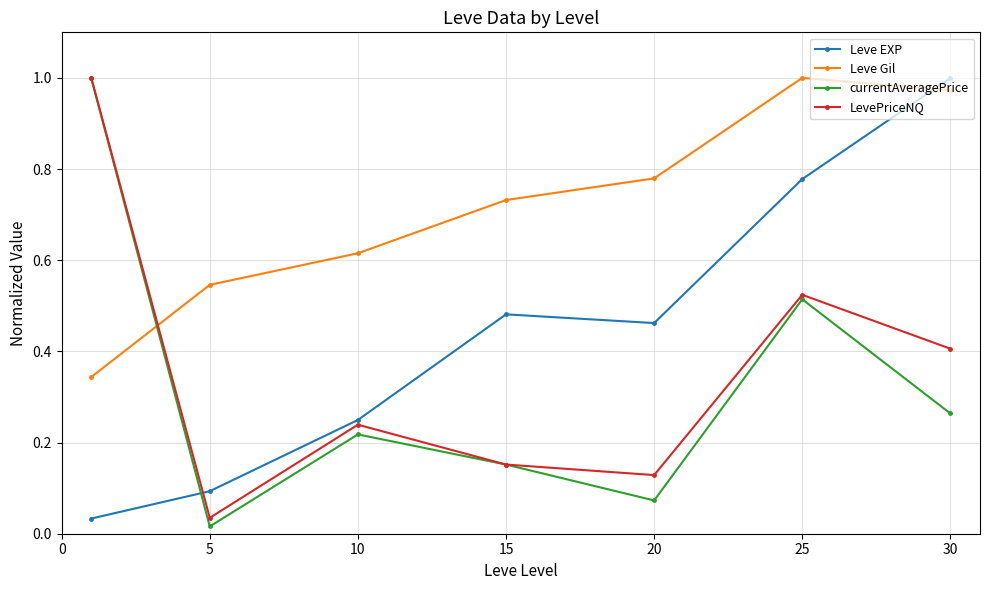

How many distinct data groups are displayed?

4